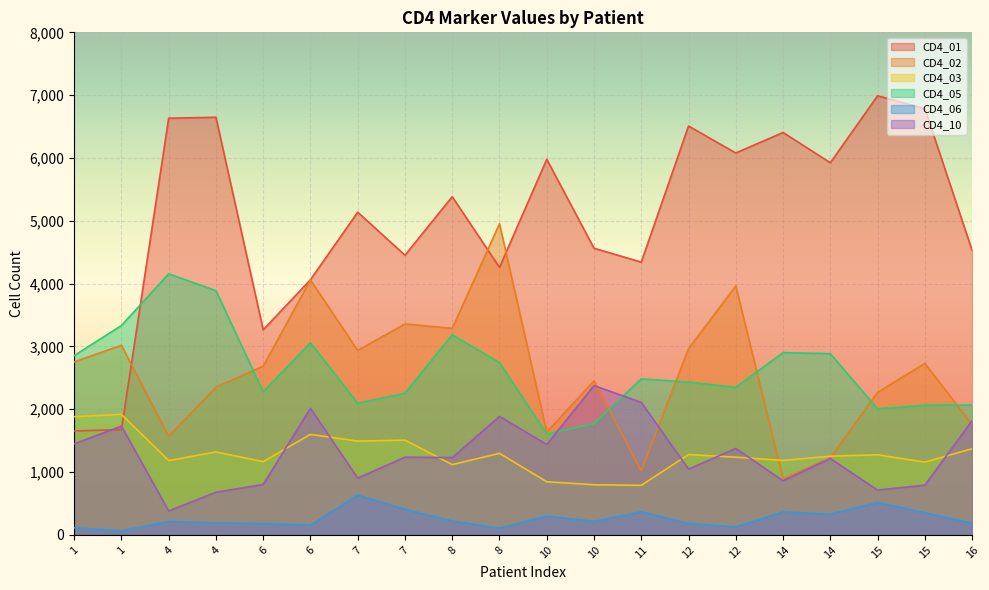

True or false: CD4_03 and CD4_05 cross at least once.

False